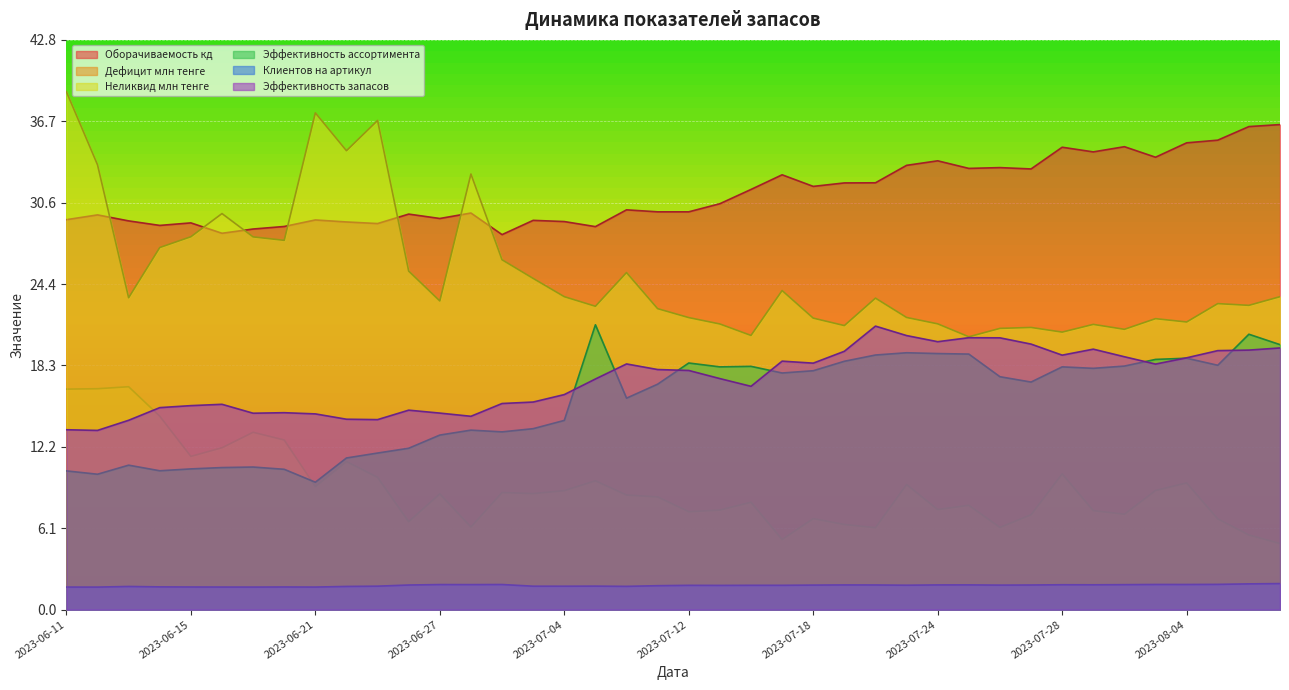

At which category does Оборачиваемость кд reach its first local valley?

2023-06-14